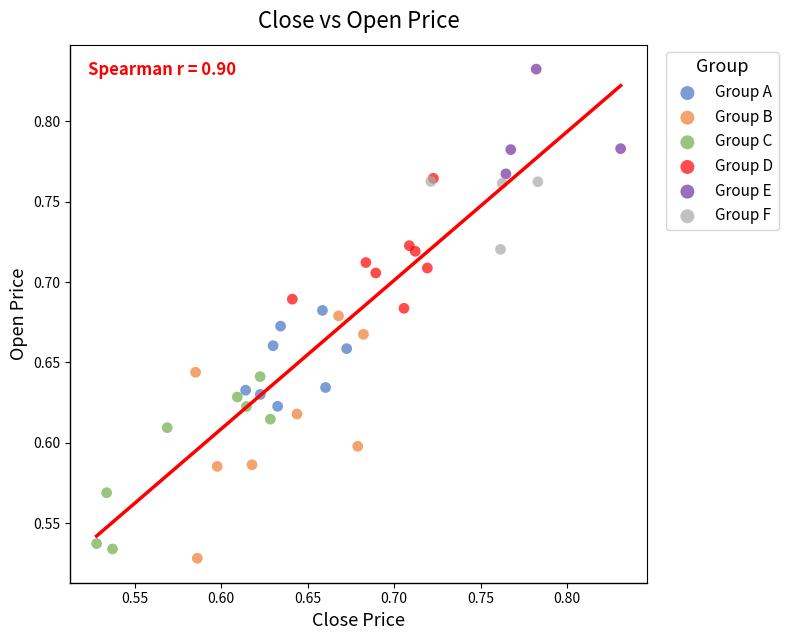

Which series reaches the maximum Y coordinate?

Group E